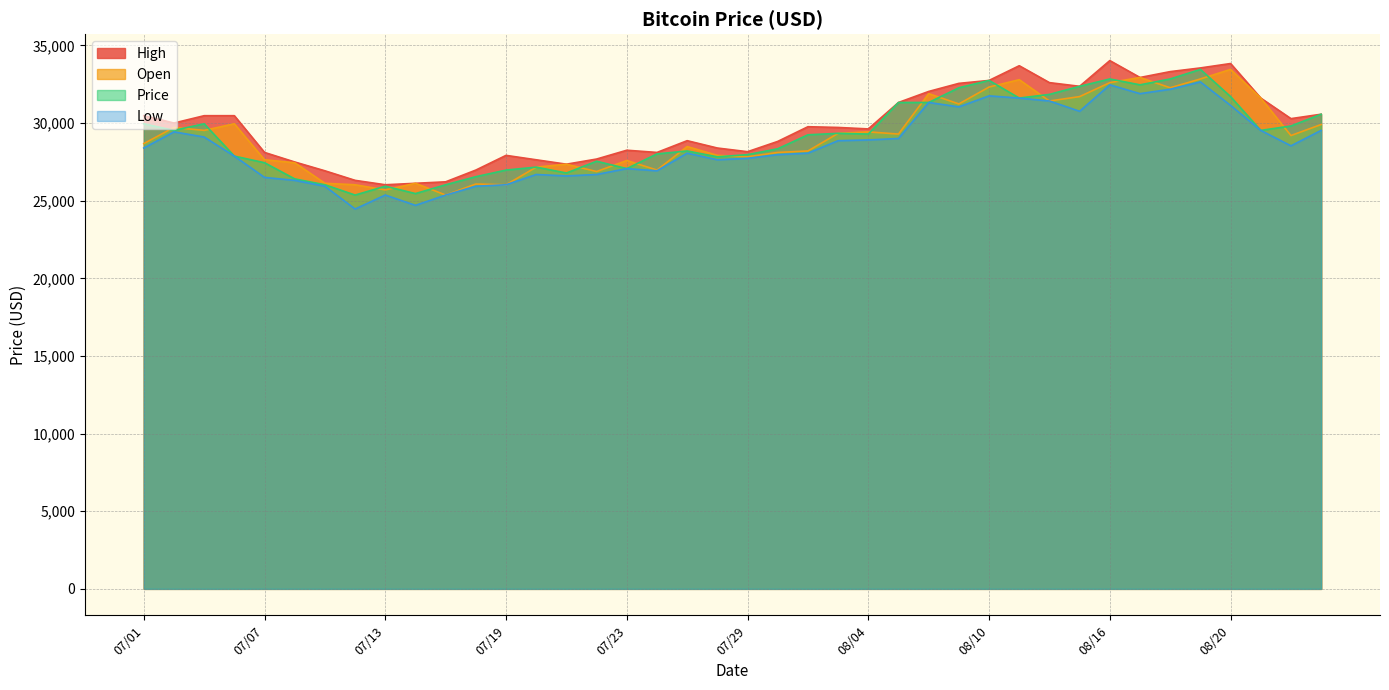

Reading left to right, list all the values displayed in this chart.

High: 07/01=30476.1	07/02=30002.9	07/05=30476.1	07/06=30476.1	07/07=28109.9	07/08=27494.7	07/09=26926.9	07/12=26311.7	07/13=26027.7	07/14=26122.4	07/15=26217.0	07/16=26974.2	07/19=27920.7	07/20=27636.7	07/21=27352.8	07/22=27684.0	07/23=28251.9	07/26=28109.9	07/27=28867.1	07/28=28393.9	07/29=28157.3	07/30=28819.8	08/02=29766.3	08/03=29718.9	08/04=29624.3	08/05=31327.9	08/06=32037.8	08/09=32558.3	08/10=32747.6	08/11=33694.1	08/12=32605.6	08/13=32369.0	08/16=34025.3	08/17=32936.9	08/18=33315.5	08/19=33552.1	08/20=33836.1	08/23=31611.9	08/24=30286.8	08/25=30570.8
Open: 07/01=28677.8	07/02=29718.9	07/05=29529.6	07/06=29955.6	07/07=27636.7	07/08=27447.4	07/09=26122.4	07/12=26027.7	07/13=25696.5	07/14=26122.4	07/15=25365.2	07/16=26075.1	07/19=26027.7	07/20=27163.5	07/21=27352.8	07/22=26879.5	07/23=27589.4	07/26=26974.2	07/27=28488.5	07/28=27920.7	07/29=27826.0	07/30=28109.9	08/02=28204.6	08/03=29340.4	08/04=29435.0	08/05=29293.0	08/06=31895.8	08/09=31233.3	08/10=32321.7	08/11=32794.9	08/12=31422.6	08/13=31706.5	08/16=32605.6	08/17=32936.9	08/18=32274.4	08/19=32842.3	08/20=33457.5	08/23=31611.9	08/24=29198.4	08/25=29908.2
Price: 07/01=29955.6	07/02=29529.6	07/05=29955.6	07/06=27873.3	07/07=27447.4	07/08=26406.3	07/09=26027.7	07/12=25365.2	07/13=25933.1	07/14=25459.9	07/15=26027.7	07/16=26548.3	07/19=26974.2	07/20=27163.5	07/21=26784.9	07/22=27542.1	07/23=27068.8	07/26=28015.3	07/27=28204.6	07/28=27826.0	07/29=27968.0	07/30=28346.6	08/02=29245.7	08/03=29340.4	08/04=29293.0	08/05=31327.9	08/06=31327.9	08/09=32274.4	08/10=32747.6	08/11=31611.9	08/12=31848.5	08/13=32369.0	08/16=32842.3	08/17=32463.7	08/18=32842.3	08/19=33457.5	08/20=31706.5	08/23=29529.6	08/24=29813.6	08/25=30570.8
Low: 07/01=28393.9	07/02=29435.0	07/05=29103.7	07/06=27873.3	07/07=26501.0	07/08=26311.7	07/09=25933.1	07/12=24466.1	07/13=25365.2	07/14=24702.7	07/15=25365.2	07/16=25933.1	07/19=26027.7	07/20=26690.3	07/21=26595.6	07/22=26690.3	07/23=27068.8	07/26=26926.9	07/27=28062.6	07/28=27636.7	07/29=27731.4	07/30=27968.0	08/02=28062.6	08/03=28867.1	08/04=28914.4	08/05=29009.1	08/06=31327.9	08/09=31044.0	08/10=31753.8	08/11=31611.9	08/12=31422.6	08/13=30760.0	08/16=32463.7	08/17=31895.8	08/18=32179.7	08/19=32653.0	08/20=31138.6	08/23=29529.6	08/24=28535.9	08/25=29529.6